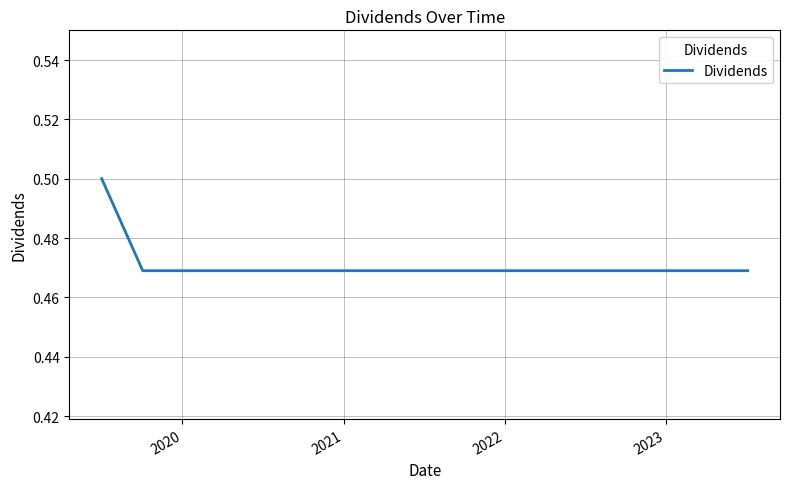

How many lines are shown in the chart?

1